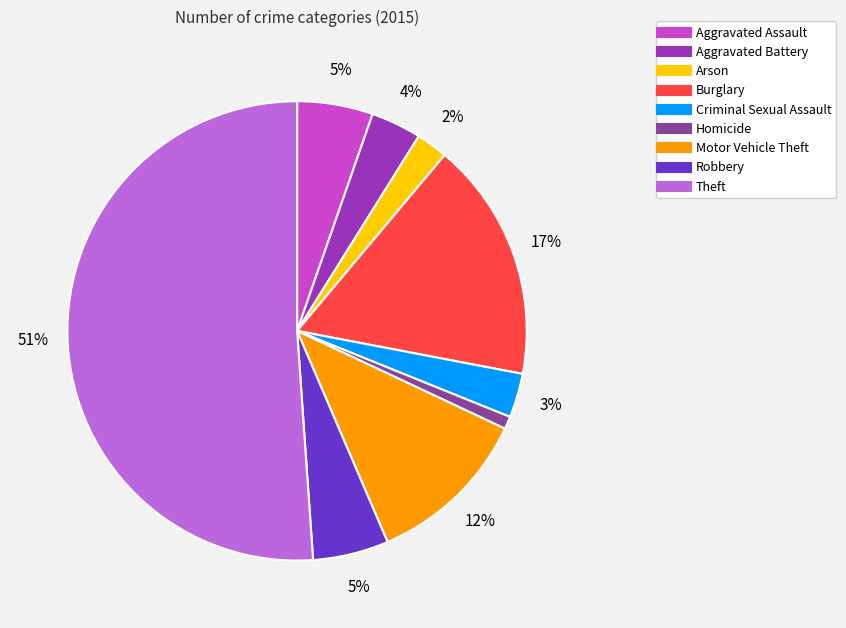

True or false: Homicide accounts for 1% of the total.

True